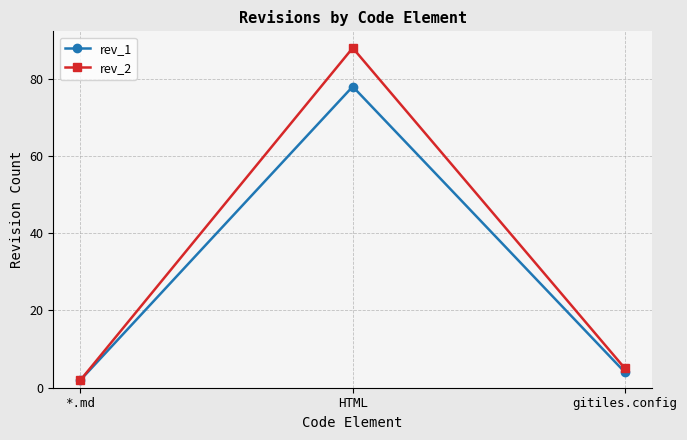

List the labels in order of rev_1 value, largest first.

HTML, gitiles.config, *.md